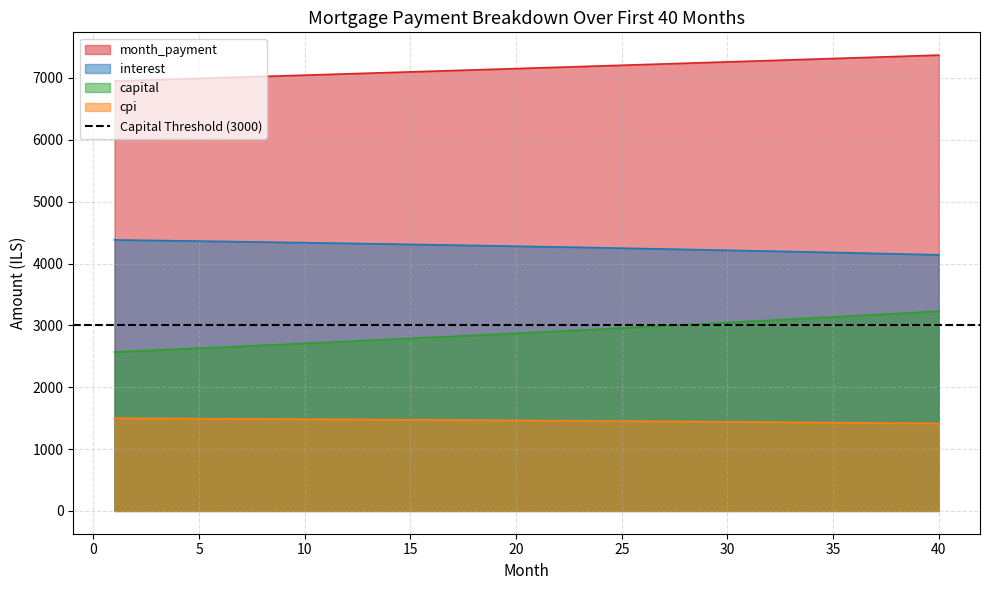

List the series in order of their peak value, lowest first.

cpi, capital, interest, month_payment